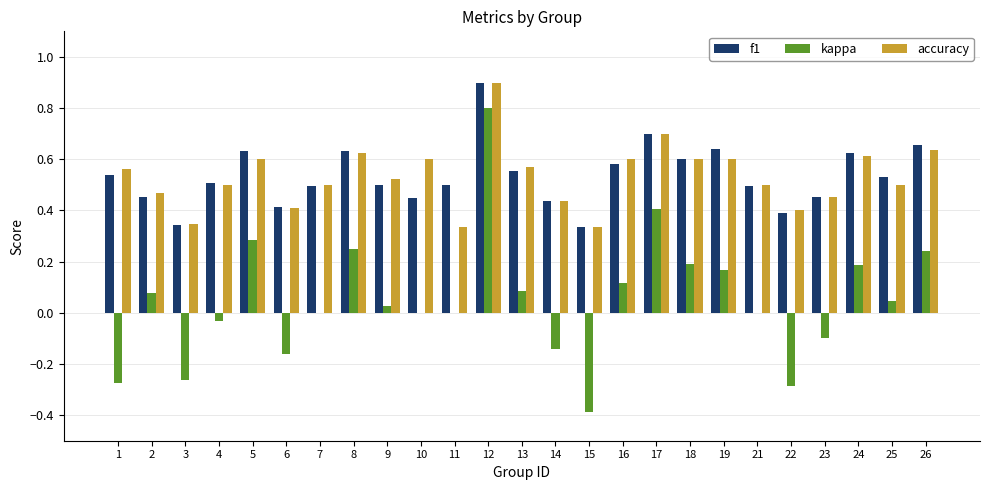

True or false: kappa has a value of -0.4 at 15.

True